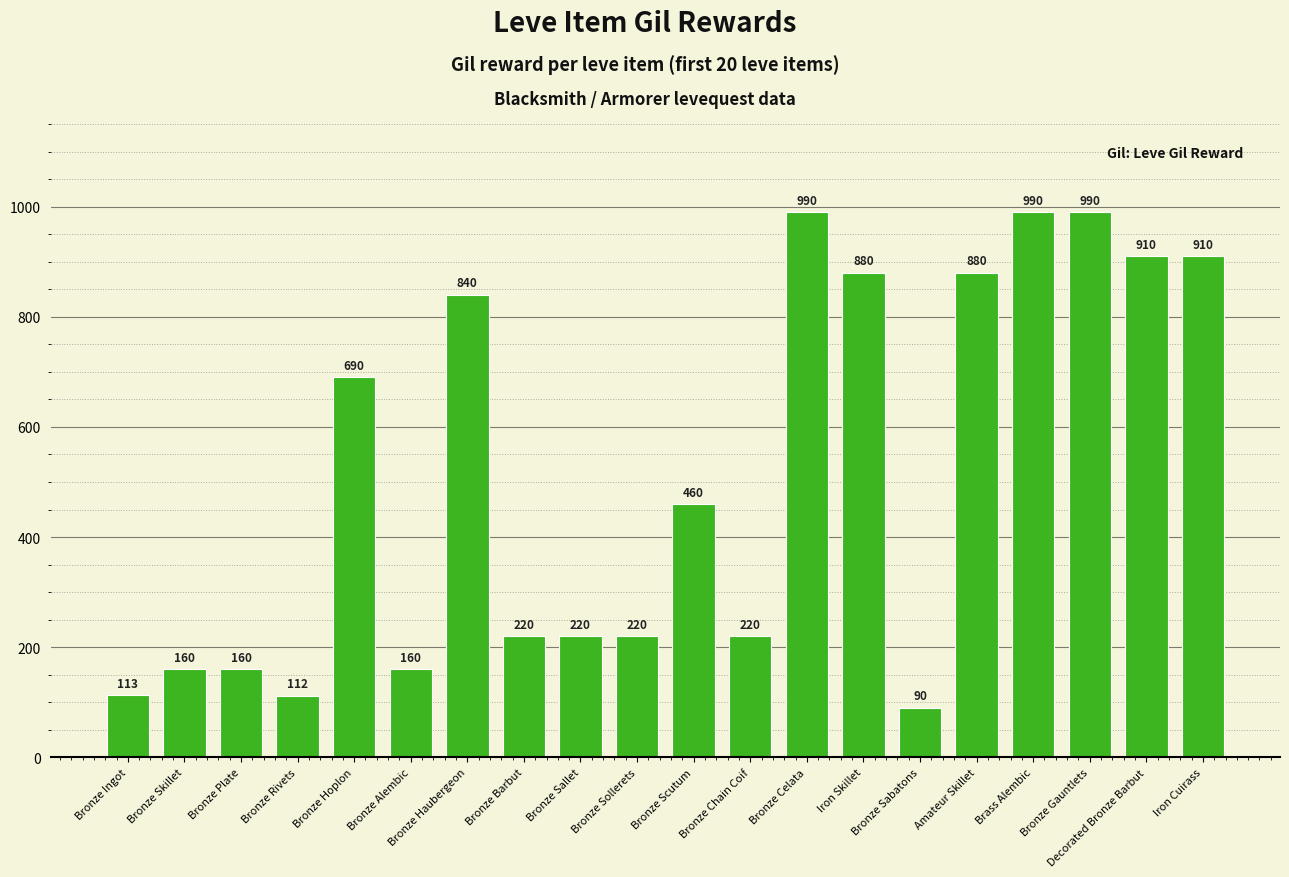

What is the sum of all values?

10215